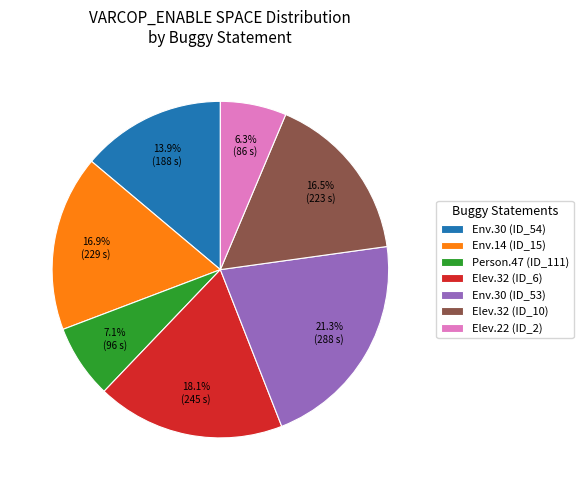

What is the largest slice in the pie chart?

Env.30 (ID_53)